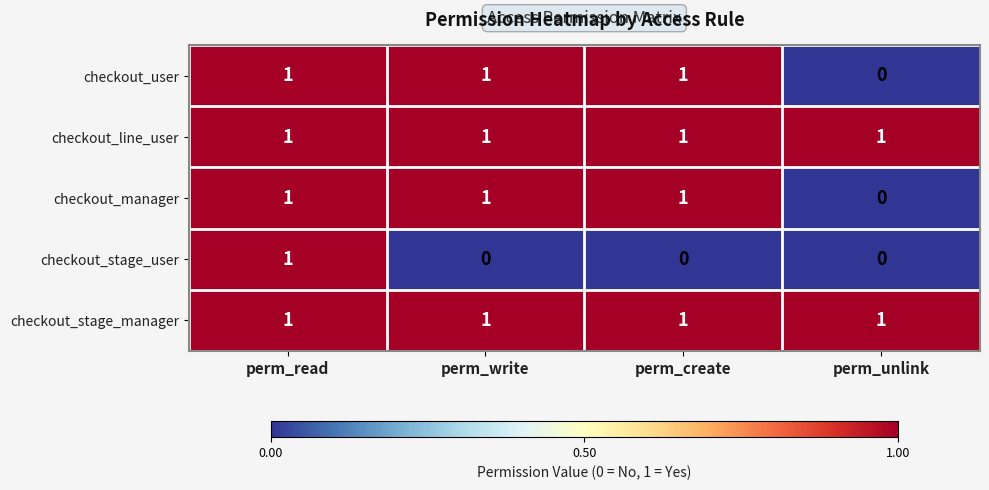

How many series are shown in this chart?

5